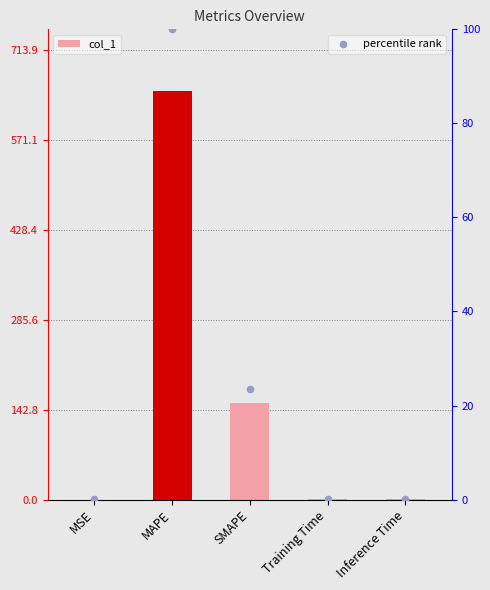

Which series has the largest Y range (max minus min)?

col_1